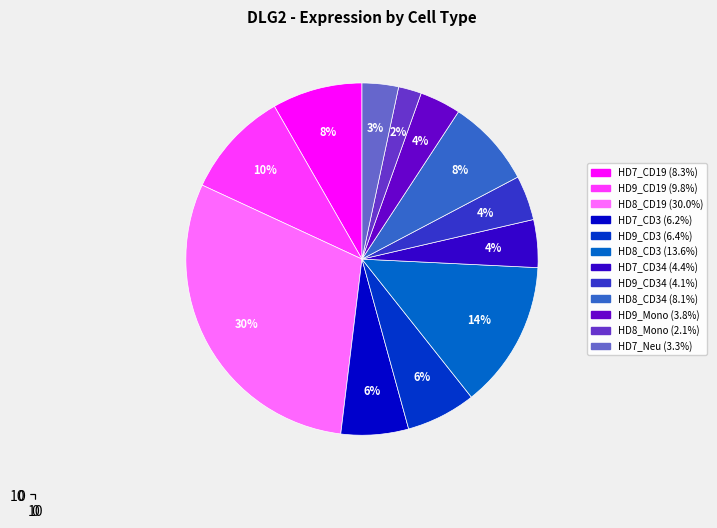

Between HD7_CD34 and HD8_CD3, which is larger?

HD8_CD3